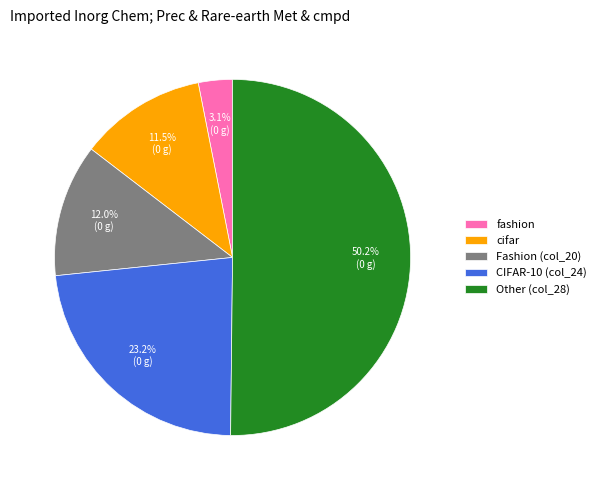

Which category accounts for the majority?

Other (col_28)